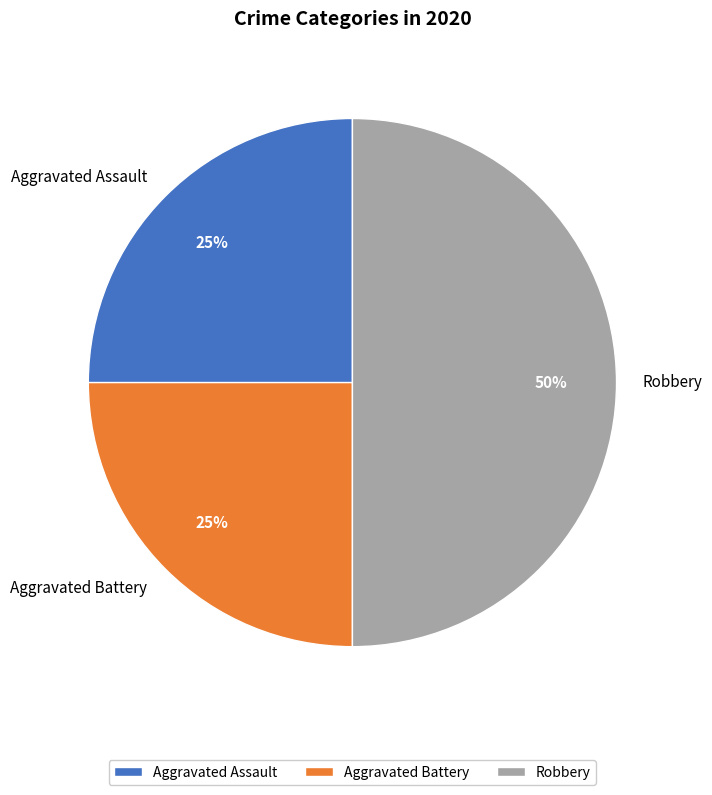

Between Robbery and Aggravated Battery, which is larger?

Robbery